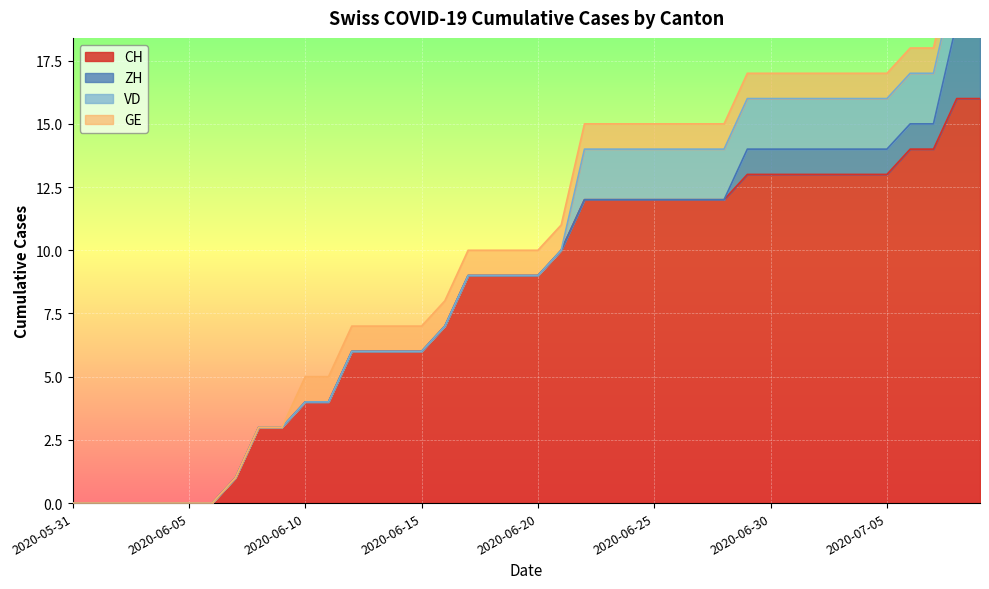

Is it true that ZH equals 2 at 2020-06-07?

False